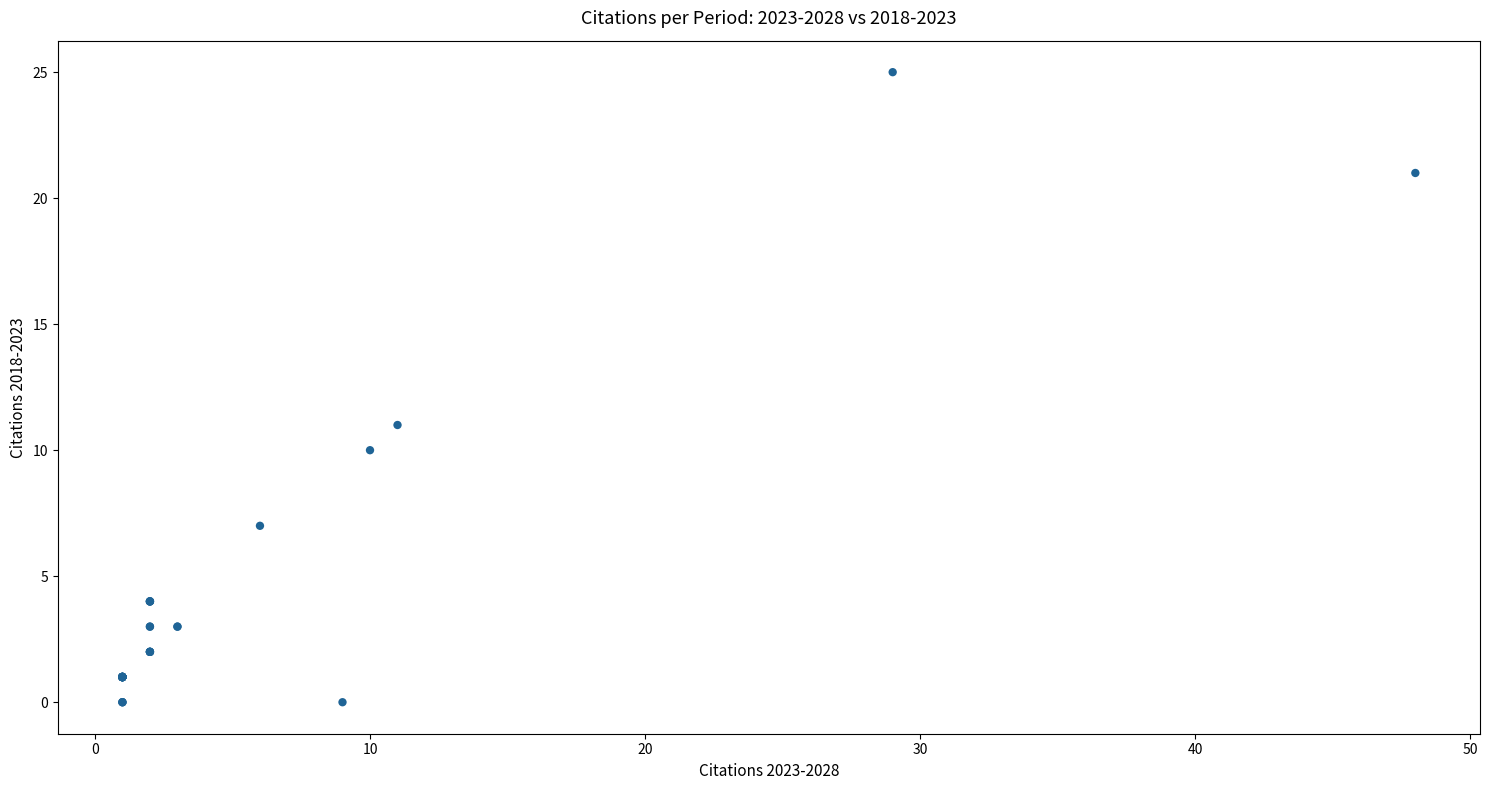

What Y value in the scatter plot is closest to 12?

11